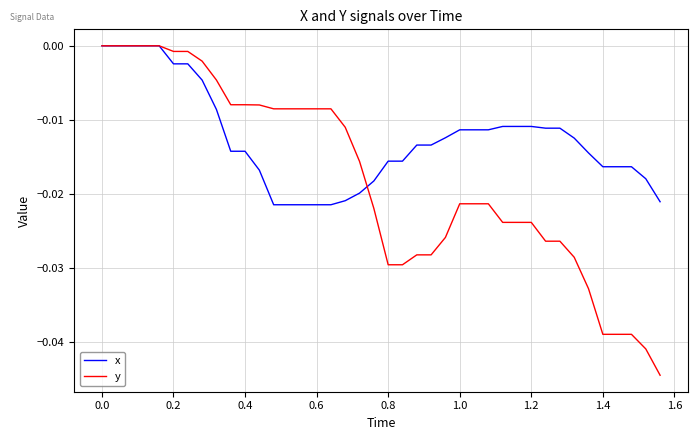

Is this an area chart (filled region under the line)?

No